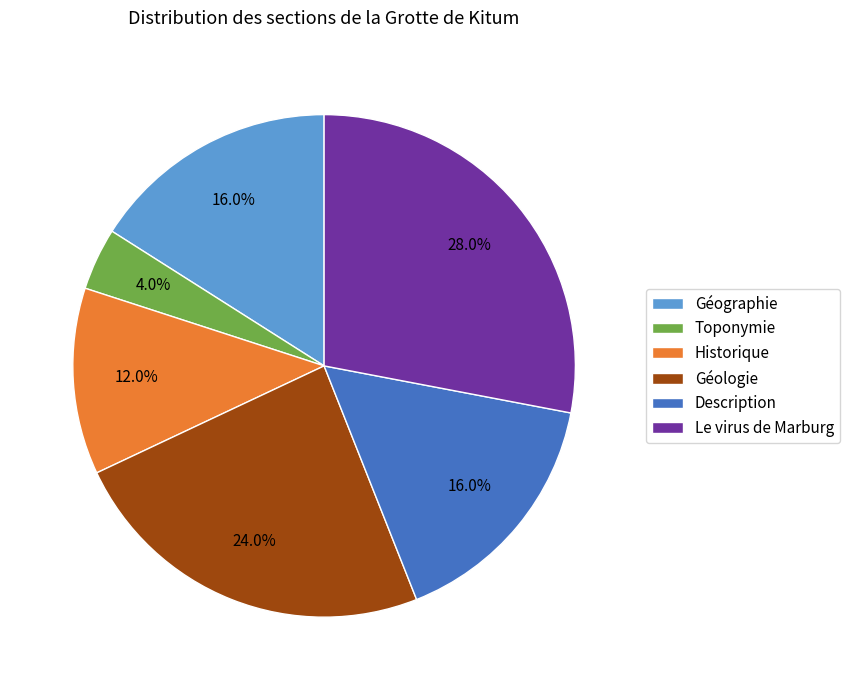

To the nearest percent, what is the difference between the Description and Géologie slice percentages?

8%